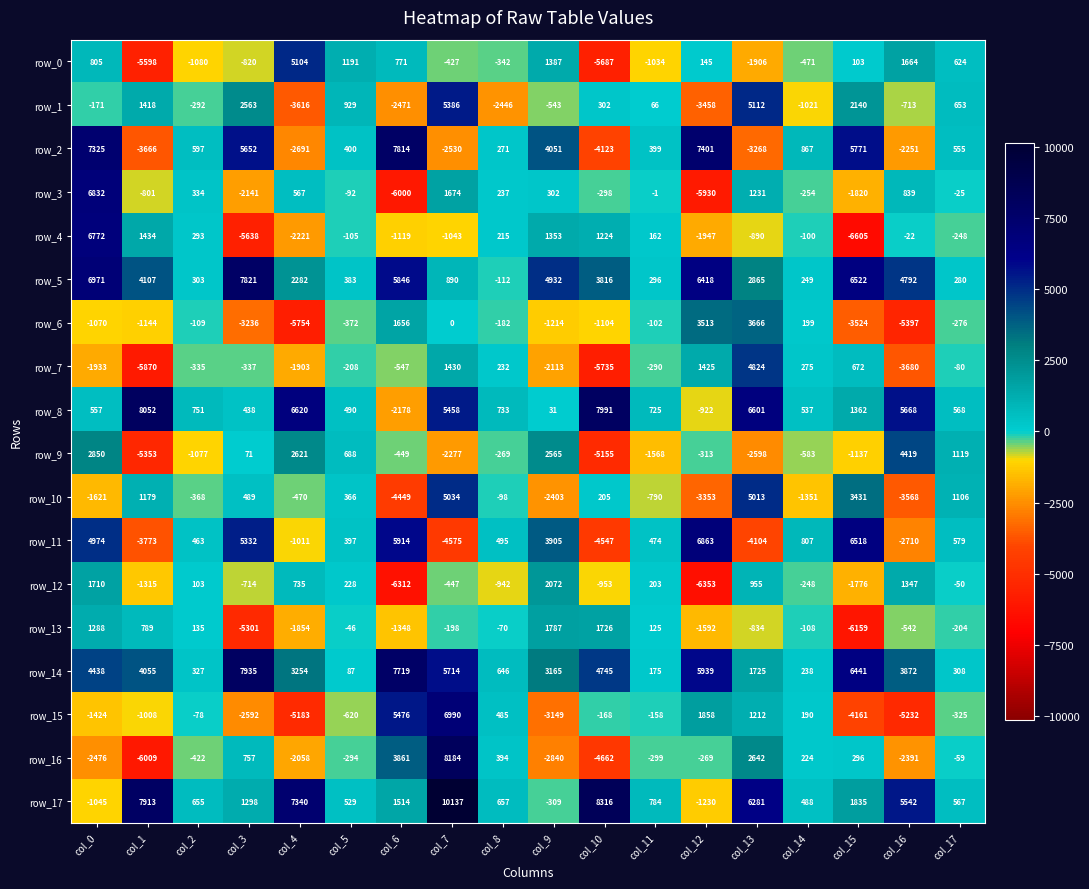

List the series in order of their peak value, highest first.

row_17, row_16, row_8, row_14, row_5, row_2, row_15, row_11, row_3, row_4, row_1, row_0, row_10, row_7, row_9, row_6, row_12, row_13